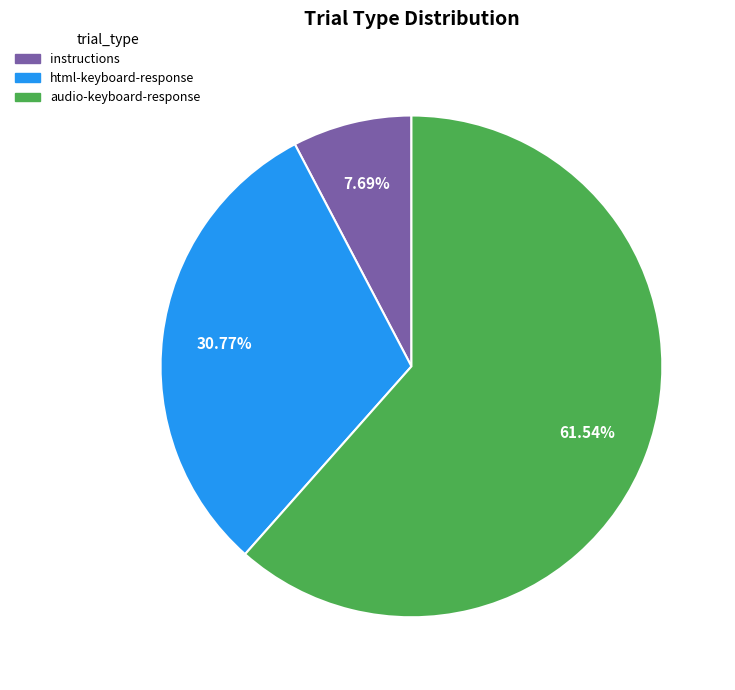

What percentage is the instructions slice, to the nearest percent?

8%